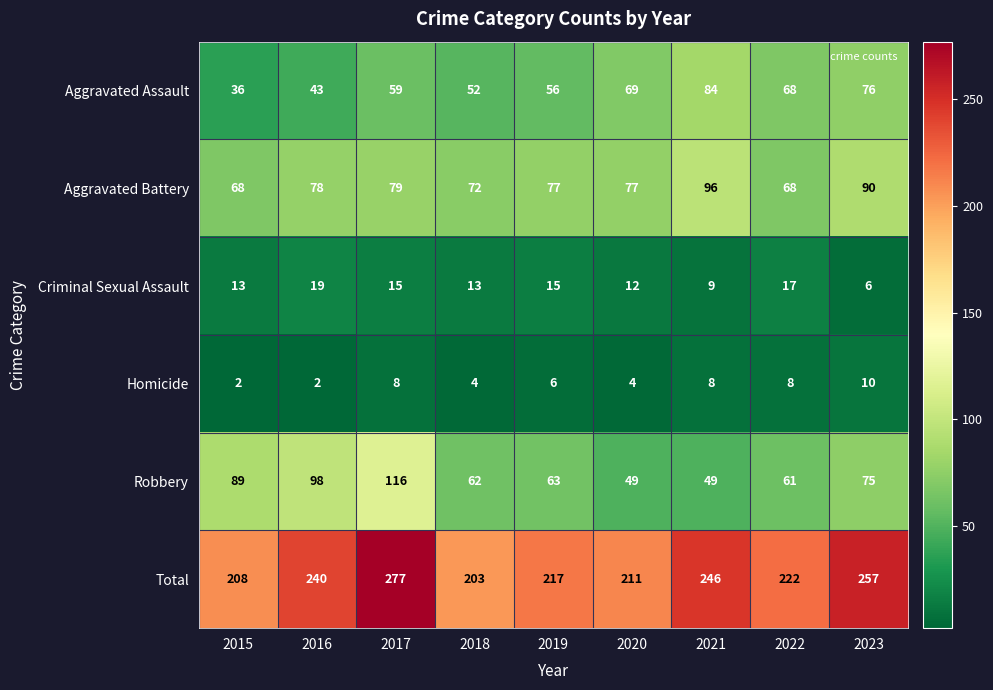

What is the lowest value of the Criminal Sexual Assault series?

6